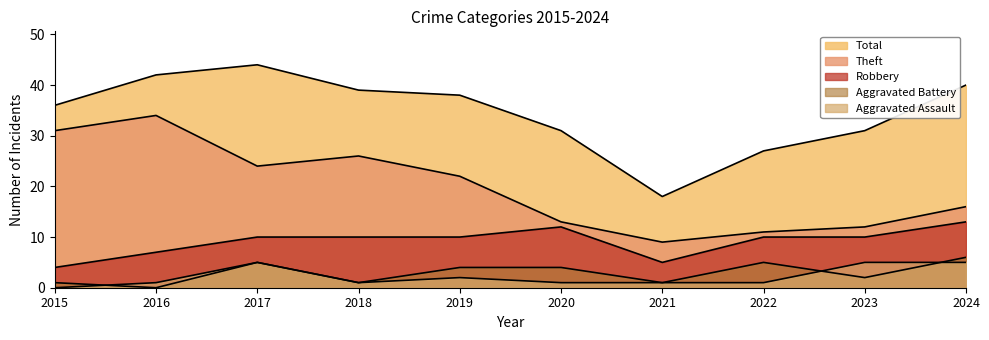

What is the difference between the Aggravated Assault values at 2021 and 2015?

1